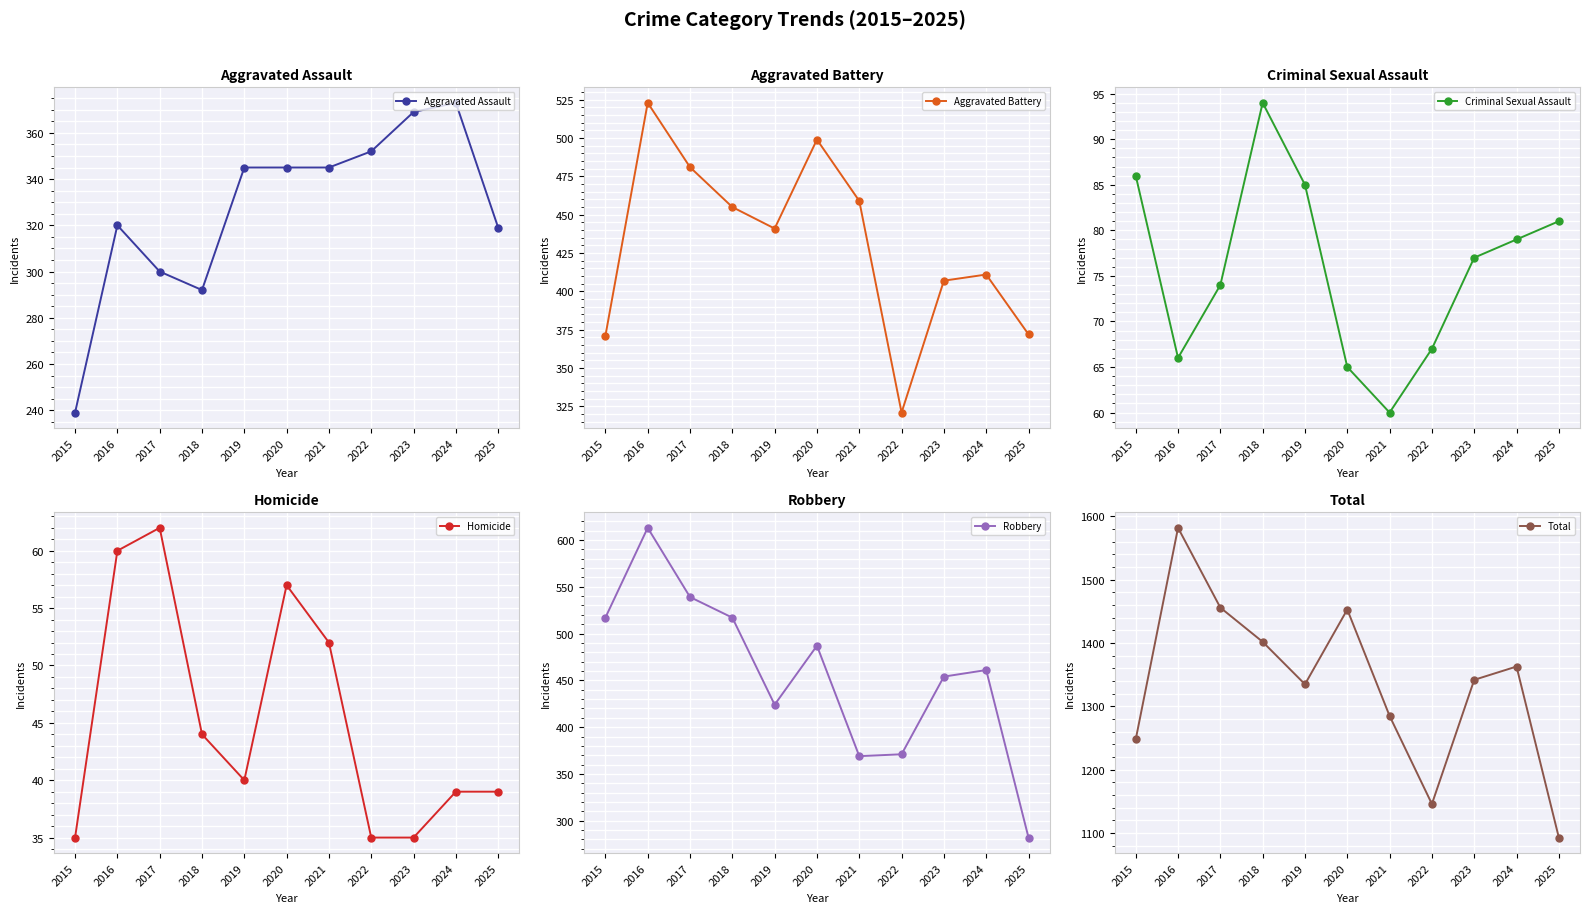

Is it true that Criminal Sexual Assault equals 50 at 2024?

False